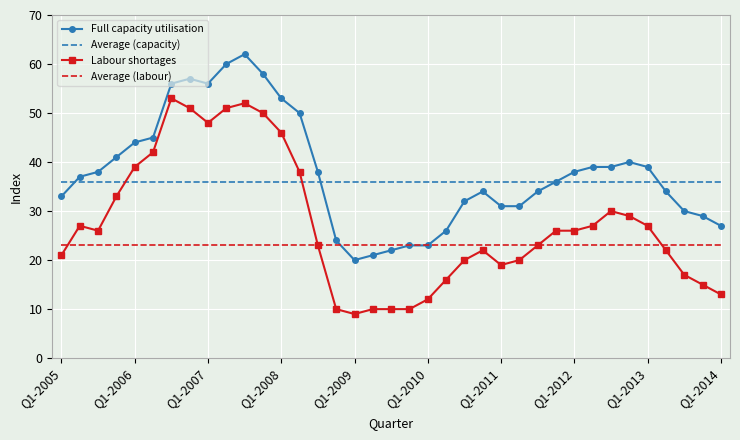

True or false: Full capacity utilisation has more than 2 interior local peaks.

True